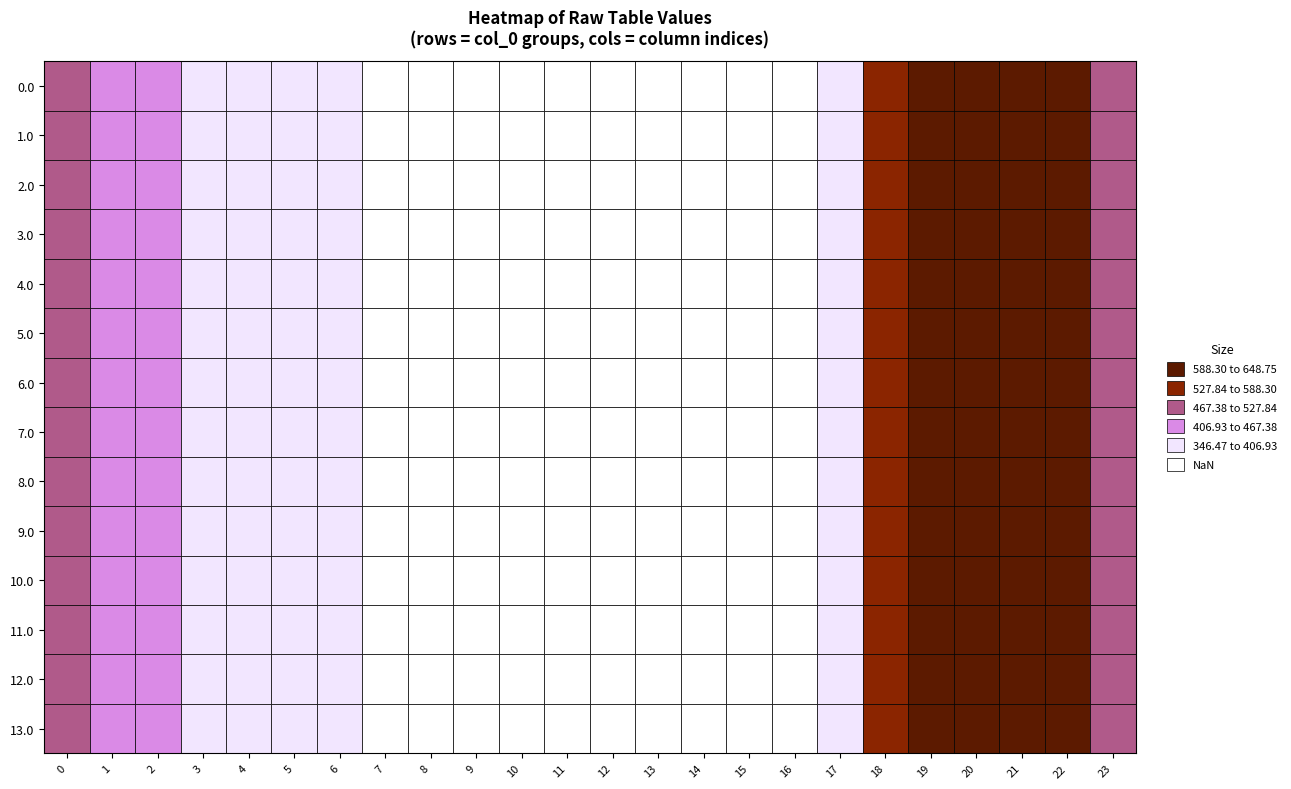

Reading left to right, what are all the values shown in this chart?

0.0: 482.0	449.5	410.3	404.4	404.9	397.9	346.5	0.0	0.0	0.0	0.0	0.0	0.0	0.0	0.0	0.0	0.0	361.0	561.0	648.8	629.9	638.4	592.3	511.3
1.0: 482.0	449.5	410.3	404.4	404.9	397.9	346.5	0.0	0.0	0.0	0.0	0.0	0.0	0.0	0.0	0.0	0.0	361.0	561.0	648.8	629.9	638.4	592.3	511.3
2.0: 482.0	449.5	410.3	404.4	404.9	397.9	347.9	0.0	0.0	0.0	0.0	0.0	0.0	0.0	0.0	0.0	0.0	361.0	561.0	648.8	628.5	638.4	592.3	511.3
3.0: 482.0	449.5	410.3	404.4	404.9	397.9	347.9	0.0	0.0	0.0	0.0	0.0	0.0	0.0	0.0	0.0	0.0	361.0	561.0	648.8	628.5	638.4	592.3	511.3
4.0: 482.0	449.5	410.3	404.4	404.9	396.5	347.9	0.0	0.0	0.0	0.0	0.0	0.0	0.0	0.0	0.0	0.0	361.0	561.0	648.8	629.9	638.4	592.3	511.3
5.0: 482.0	449.5	410.3	404.4	404.9	397.9	347.9	0.0	0.0	0.0	0.0	0.0	0.0	0.0	0.0	0.0	0.0	359.6	561.0	648.8	629.9	638.4	592.3	511.3
6.0: 482.0	449.5	410.3	404.4	404.9	397.9	347.9	0.0	0.0	0.0	0.0	0.0	0.0	0.0	0.0	0.0	0.0	361.0	561.0	648.8	628.5	638.4	592.3	511.3
7.0: 482.0	449.5	410.3	404.4	404.9	397.9	346.5	0.0	0.0	0.0	0.0	0.0	0.0	0.0	0.0	0.0	0.0	361.0	561.0	648.8	629.9	638.4	592.3	511.3
8.0: 482.0	449.5	410.3	404.4	404.9	397.9	347.9	0.0	0.0	0.0	0.0	0.0	0.0	0.0	0.0	0.0	0.0	359.6	561.0	648.8	629.9	638.4	592.3	511.3
9.0: 482.0	449.5	410.3	404.4	404.9	397.9	347.9	0.0	0.0	0.0	0.0	0.0	0.0	0.0	0.0	0.0	0.0	359.6	561.0	648.8	629.9	638.4	592.3	511.3
10.0: 482.0	449.5	410.3	404.4	404.9	397.9	347.9	0.0	0.0	0.0	0.0	0.0	0.0	0.0	0.0	0.0	0.0	359.6	561.0	648.8	629.9	638.4	592.3	511.3
11.0: 482.0	449.5	410.3	404.4	404.9	397.9	347.9	0.0	0.0	0.0	0.0	0.0	0.0	0.0	0.0	0.0	0.0	361.0	561.0	648.8	629.9	638.4	590.9	511.3
12.0: 482.0	449.5	410.3	404.4	403.5	397.9	347.9	0.0	0.0	0.0	0.0	0.0	0.0	0.0	0.0	0.0	0.0	361.0	561.0	648.8	629.9	638.4	592.3	511.3
13.0: 482.0	449.5	410.3	404.4	404.9	397.9	347.9	0.0	0.0	0.0	0.0	0.0	0.0	0.0	0.0	0.0	0.0	359.6	561.0	648.8	629.9	638.4	592.3	511.3